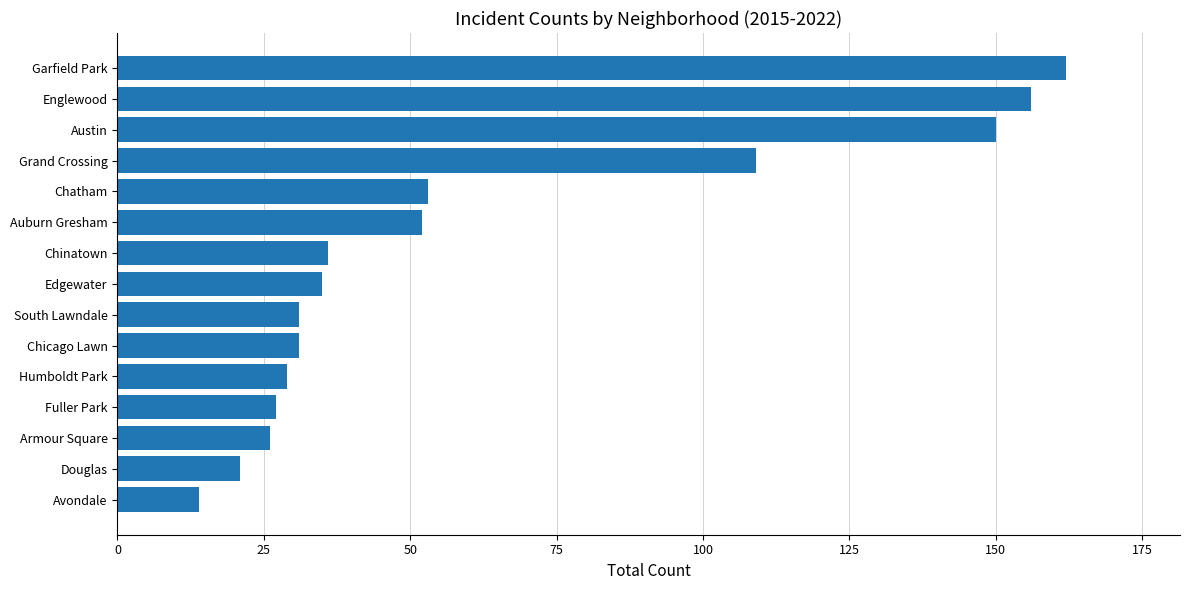

What is the sum of all values?

932